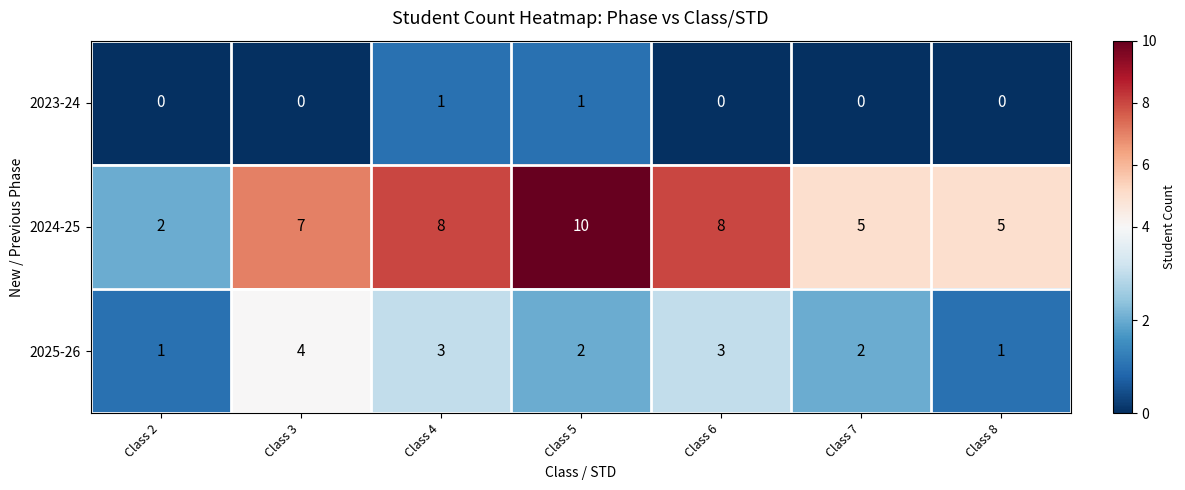

True or false: 2024-25 has a value of 5 at Class 7.

True